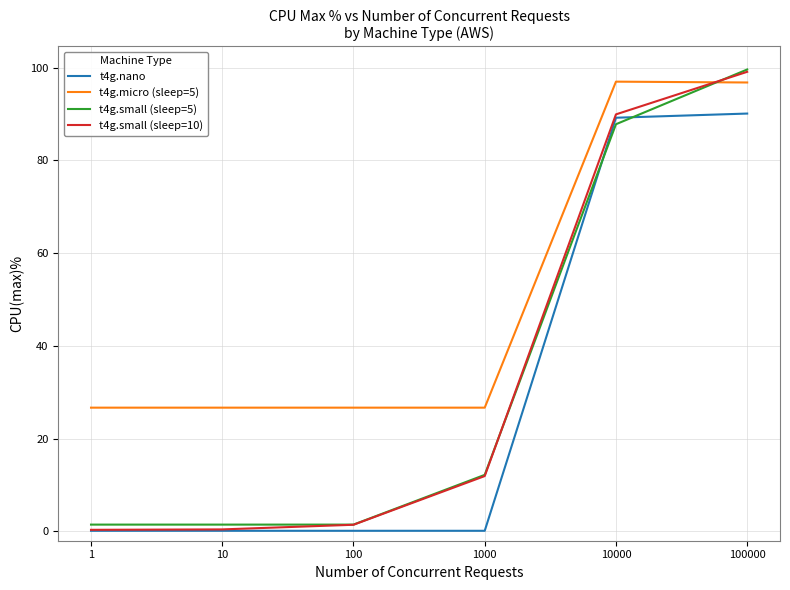

What is the sum of all t4g.nano values?

179.9